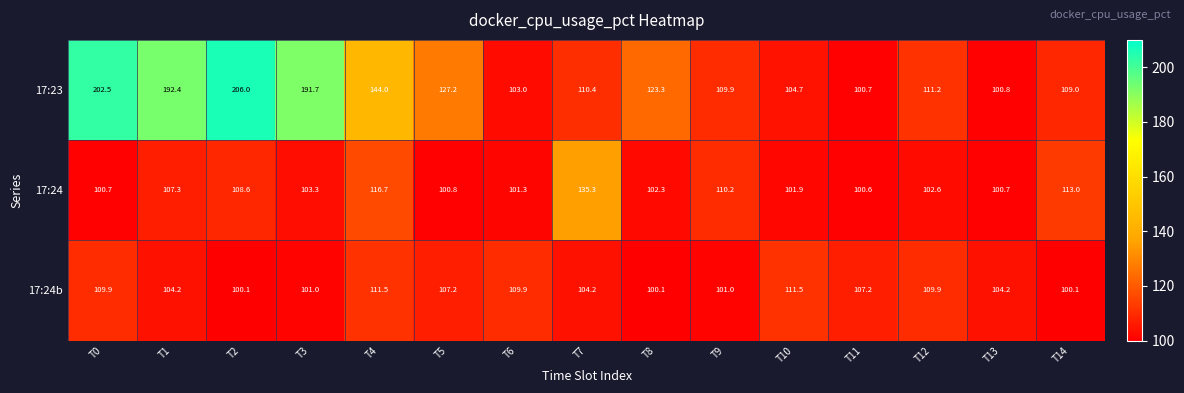

Where does the 17:23 series first go above 111?

T0